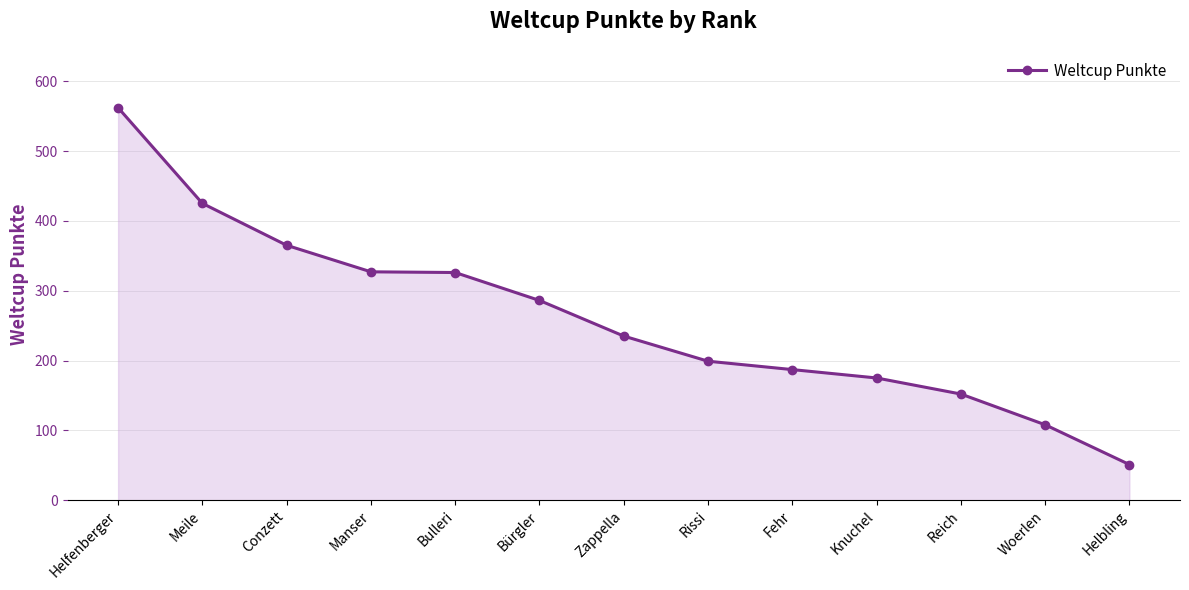

What is the difference between the values at Helbling and Helfenberger?

511